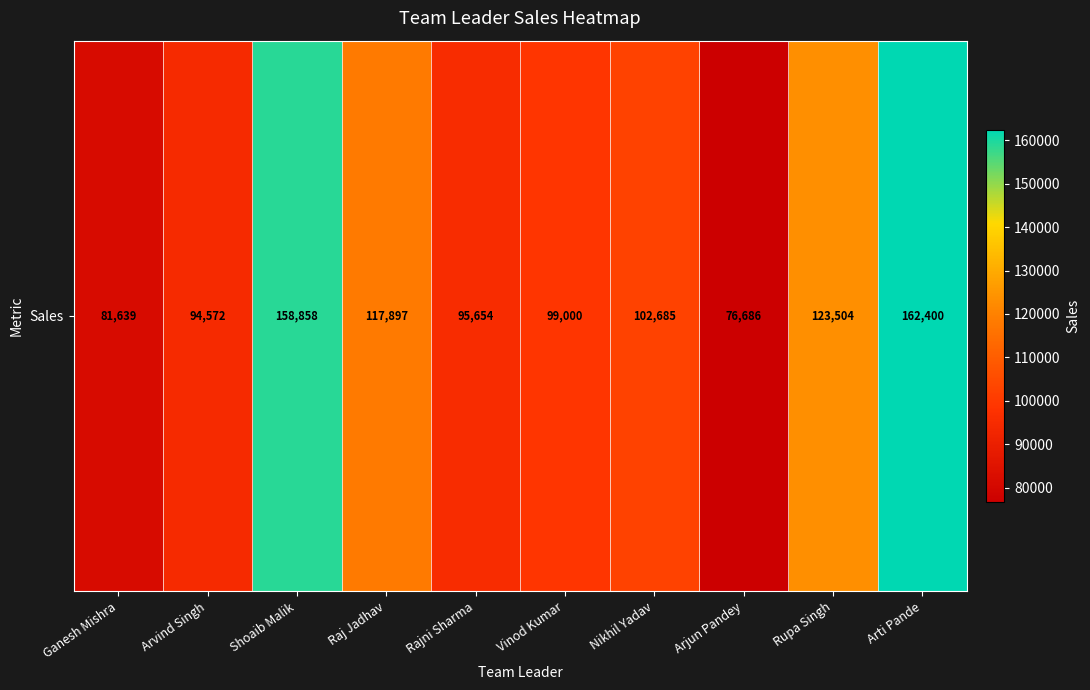

The value at Arvind Singh is 55272. True or false?

False